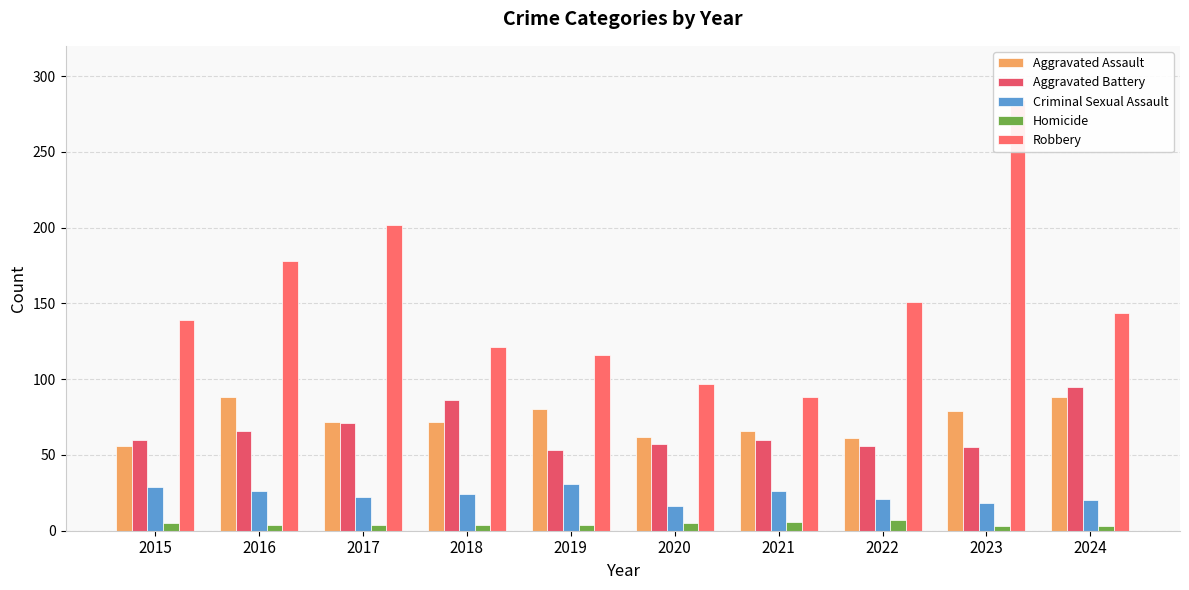

Which series changed the most between 2016 and 2022?

Aggravated Assault